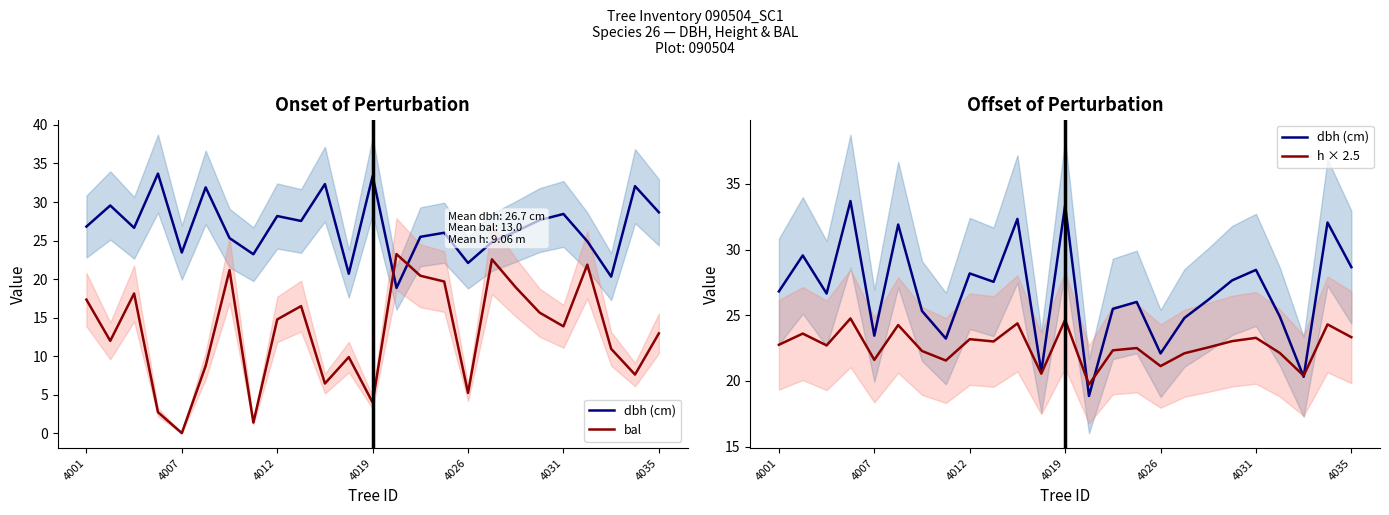

What is the total value across all series at 11?

51.1